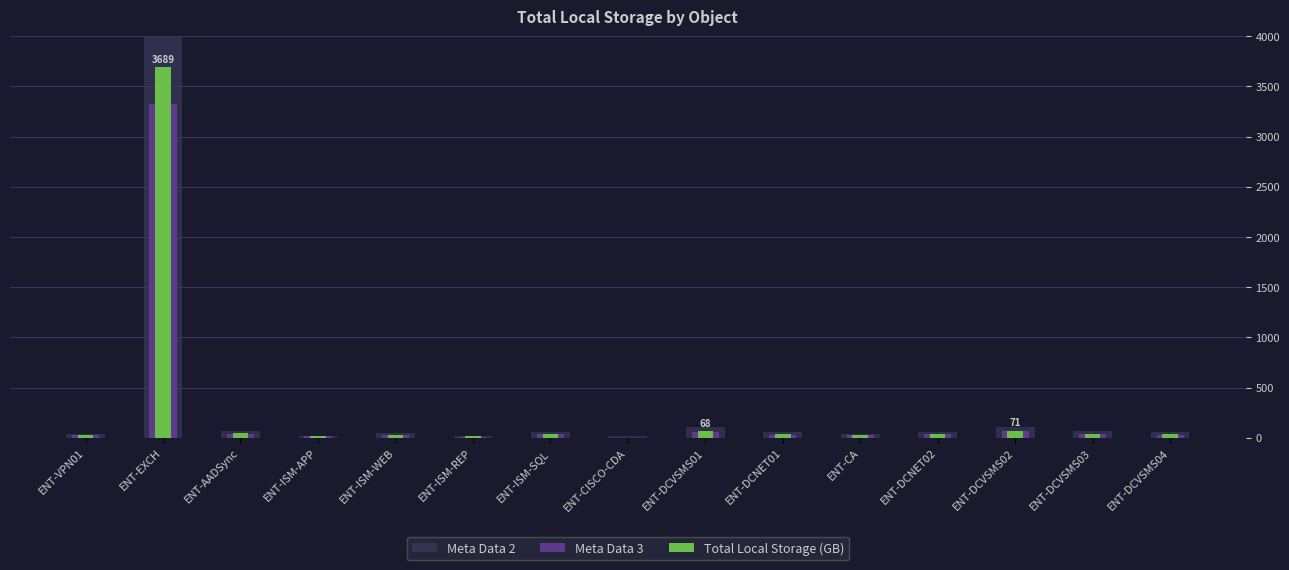

What is the average value of the Total Local Storage (GB) series?

278.3